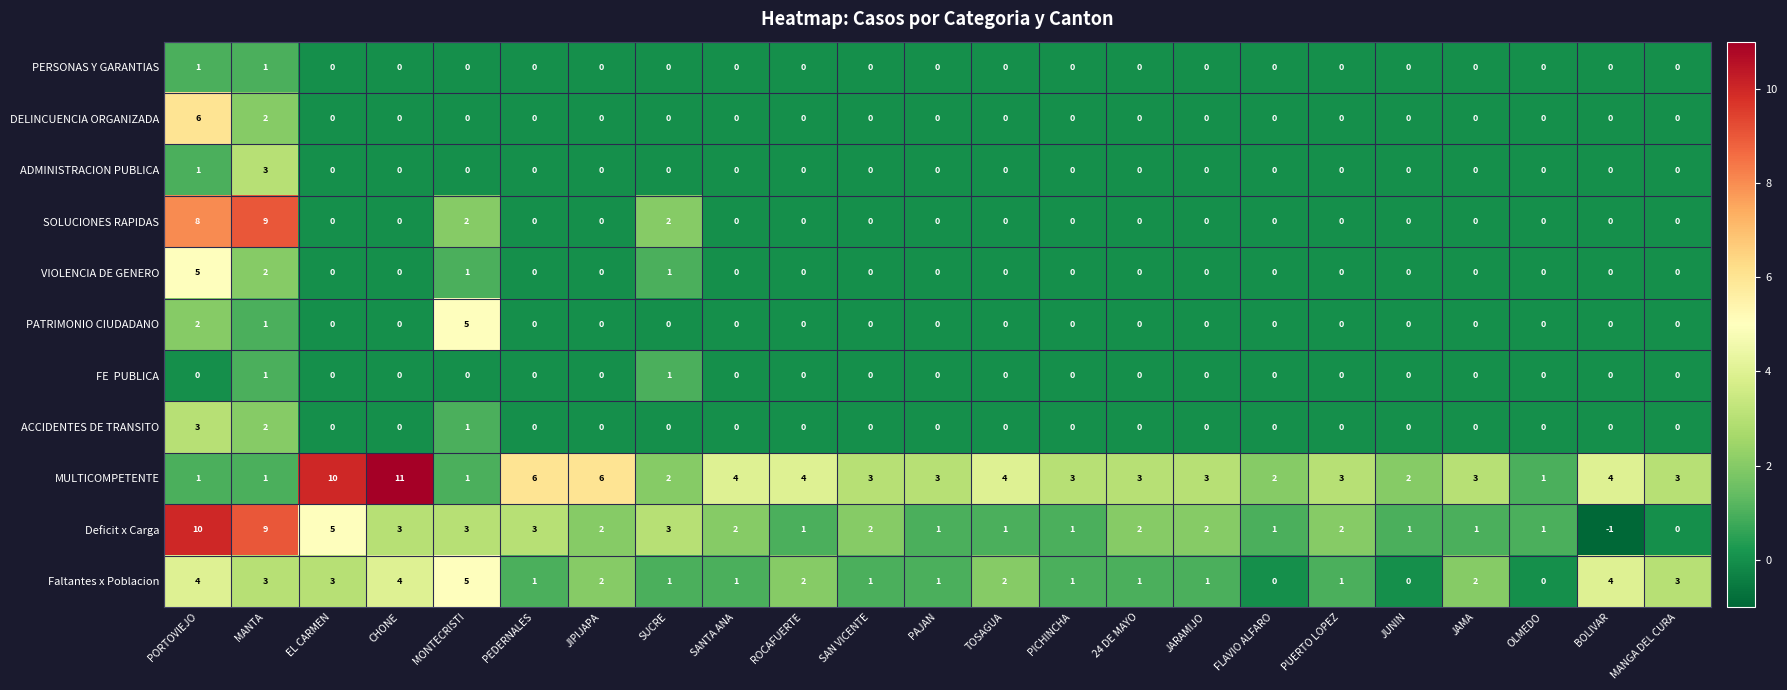

True or false: MULTICOMPETENTE has a value of 1 at PAJAN.

False